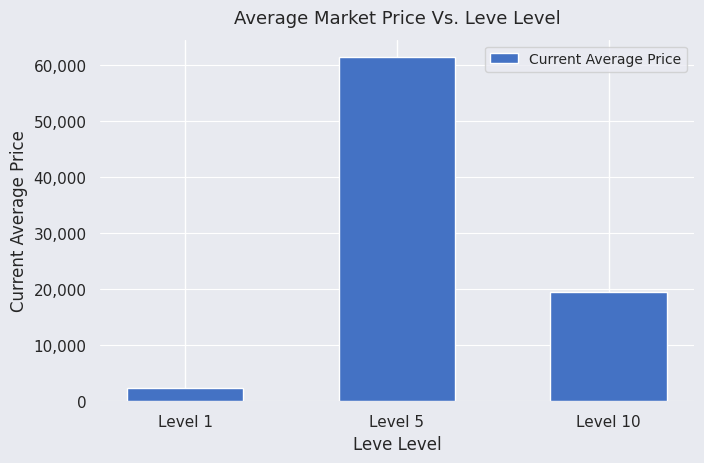

Where is the data nearest to the value 31908?

Level 10